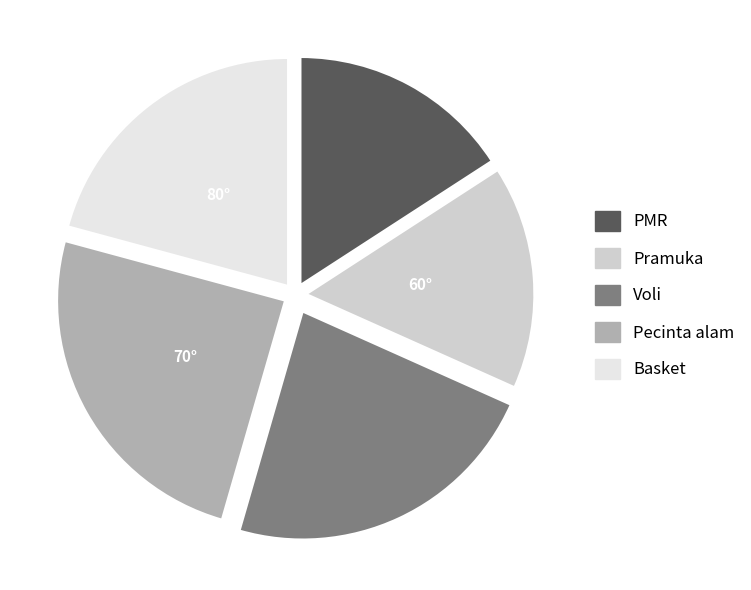

Which slice is the largest?

Pecinta alam